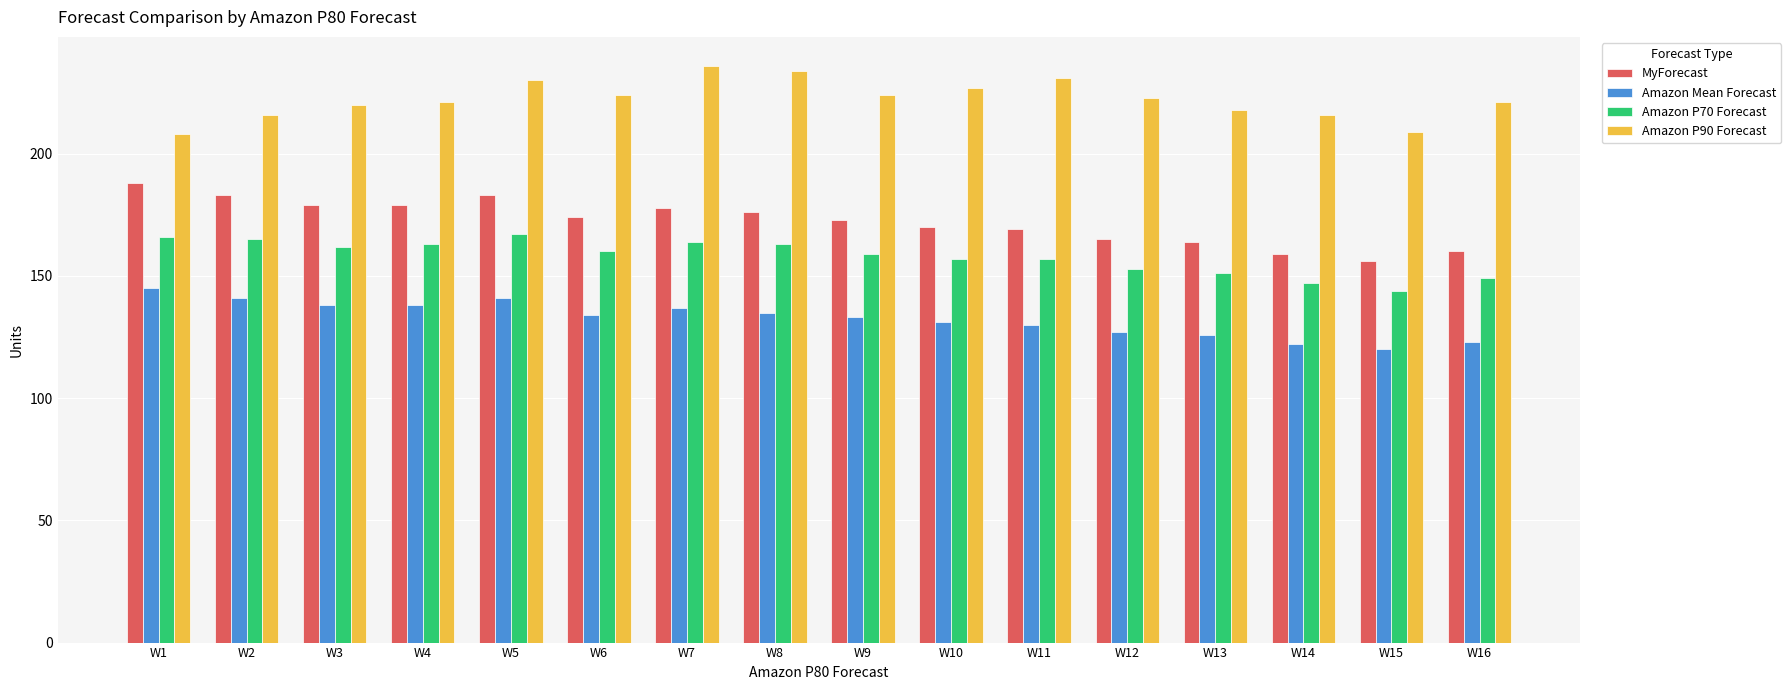

What is the sum of the Amazon P90 Forecast values at W14 and W13?

434